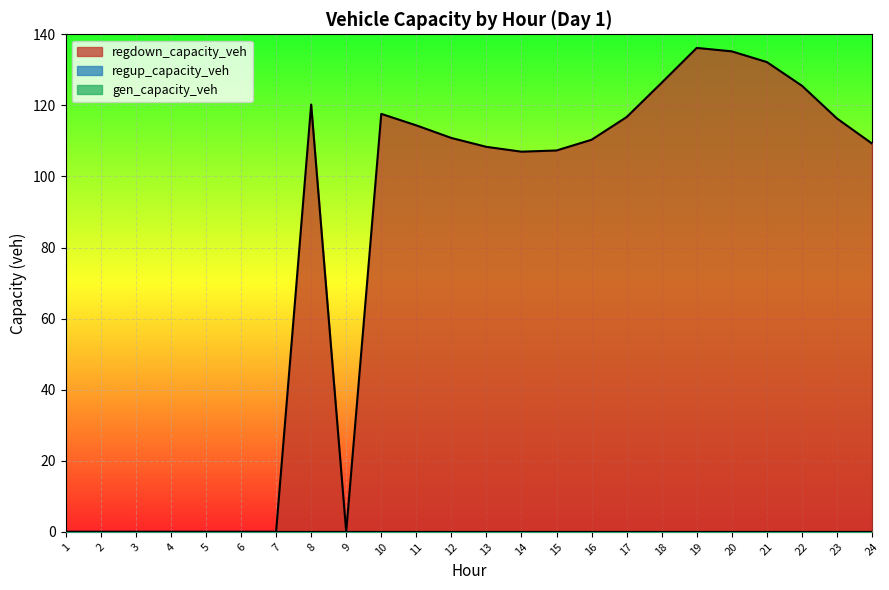

True or false: regdown_capacity_veh and regup_capacity_veh intersect in this chart.

False